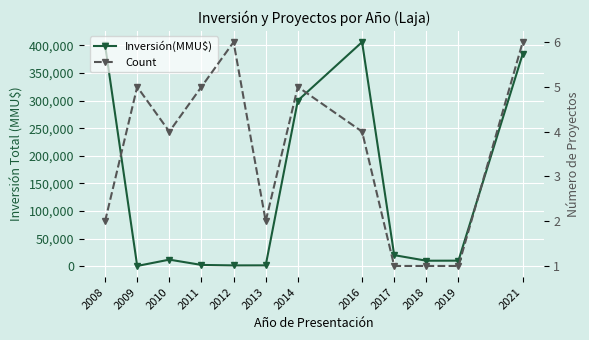

Does the chart display data point markers on the line(s)?

Yes